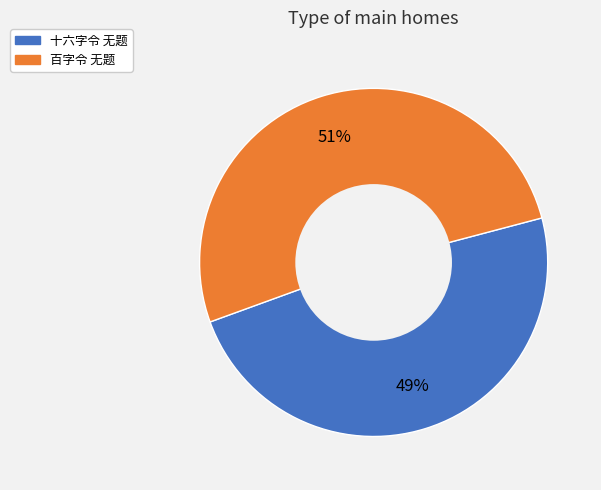

The 百字令 无题 slice represents 59% of the pie. True or false?

False